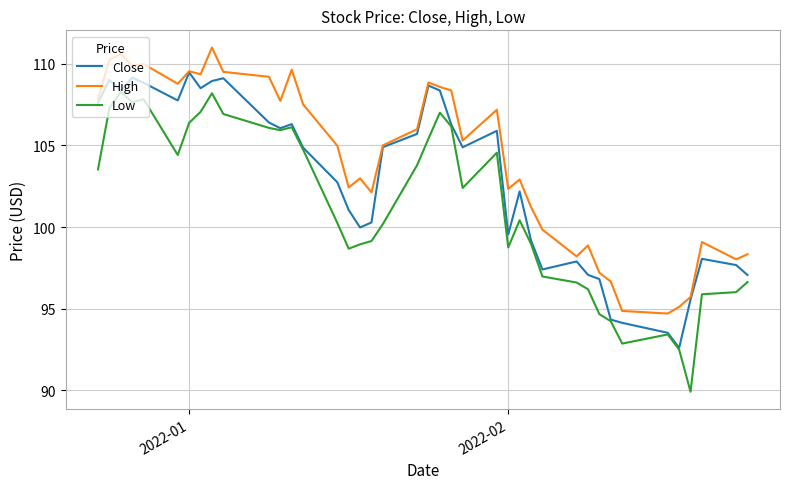

Rank the series by their maximum value, from lowest to highest.

Low, Close, High